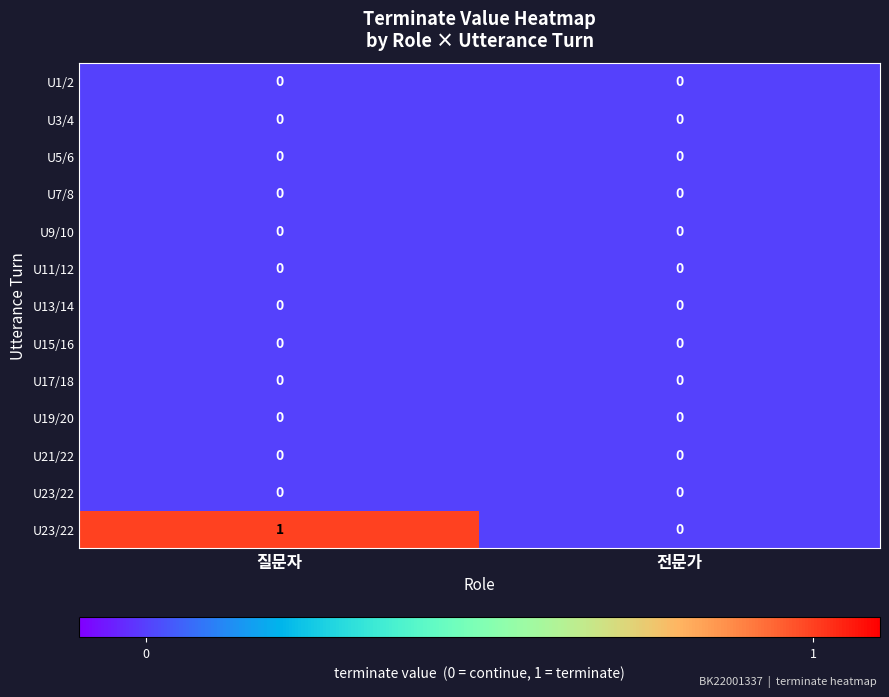

At which category is the sum across all series the highest?

질문자